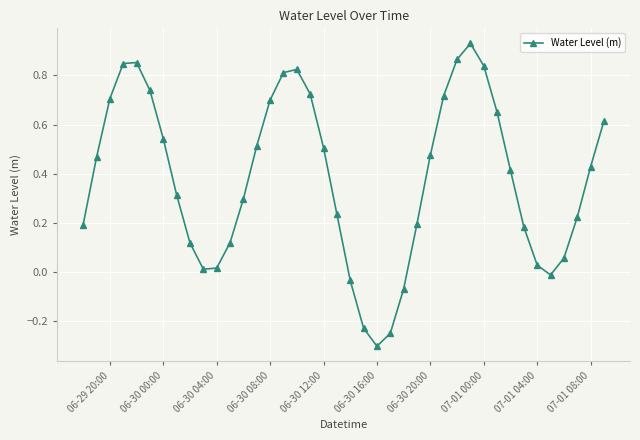

What is the difference between the maximum and minimum values?

1.2